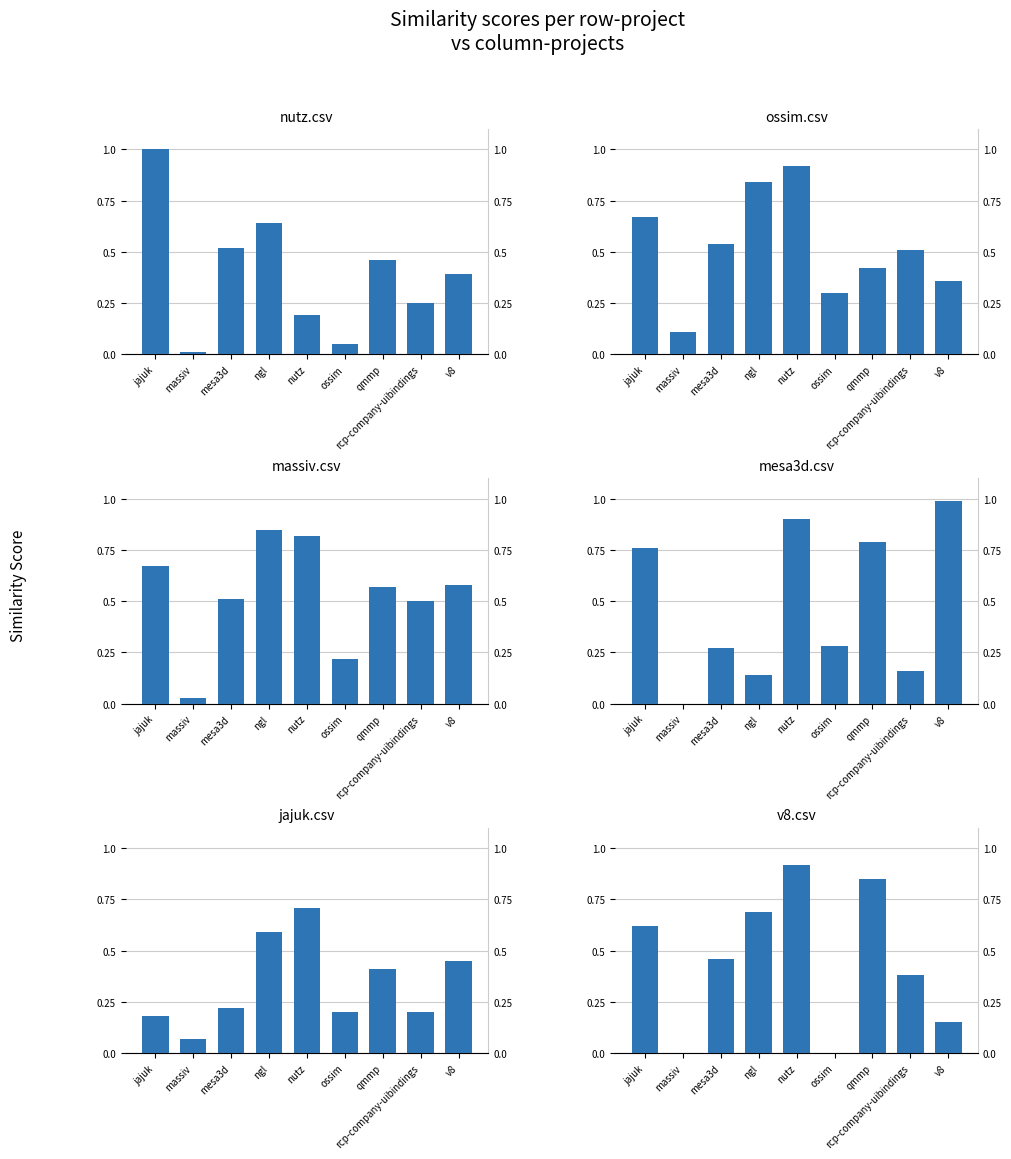

Between qmmp and mesa3d, which is larger?

mesa3d